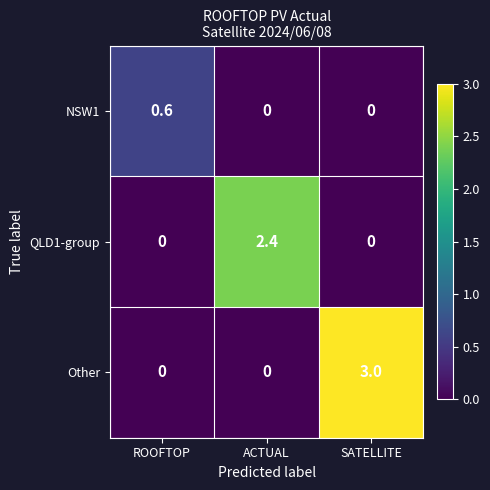

Count the number of data series in this chart.

3